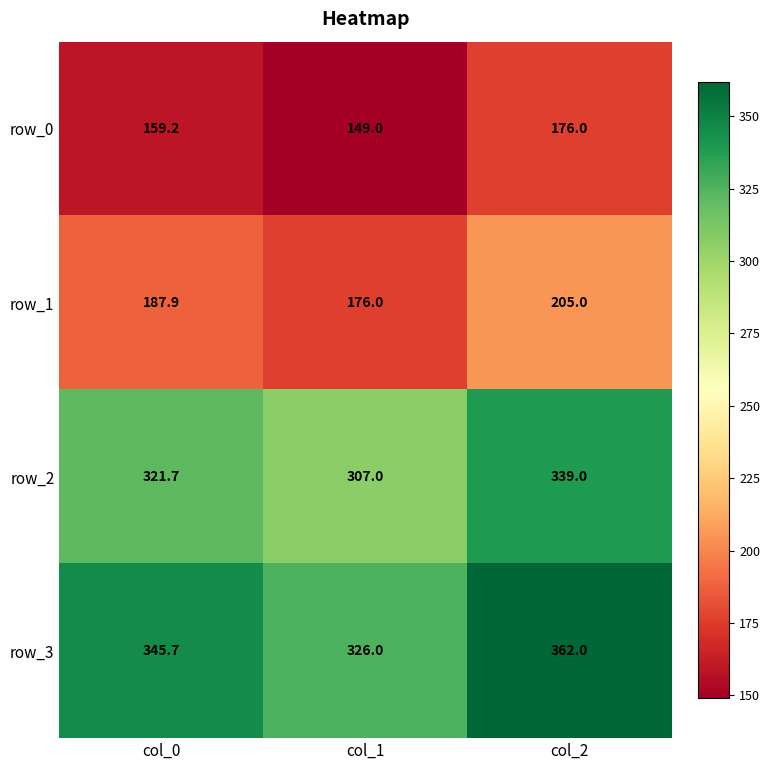

Which series changed the most between col_1 and col_2?

row_3